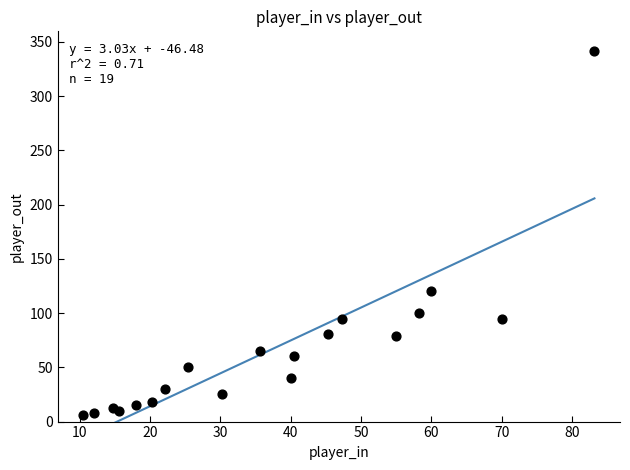

What is the range of X values (max minus min)?

72.7